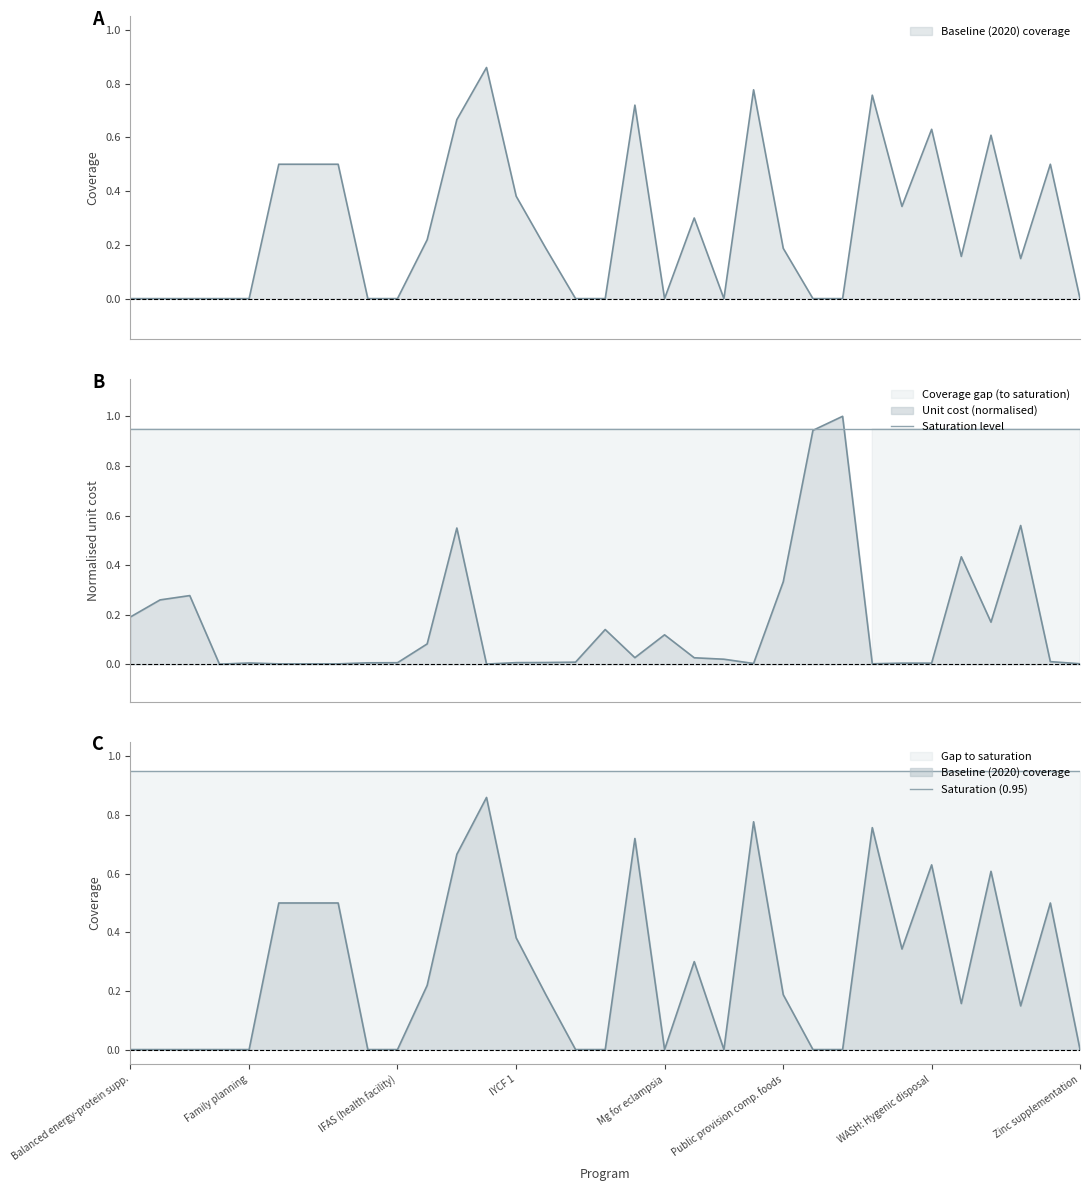

What is the difference between the maximum and minimum values in the unit_cost series?

1.0